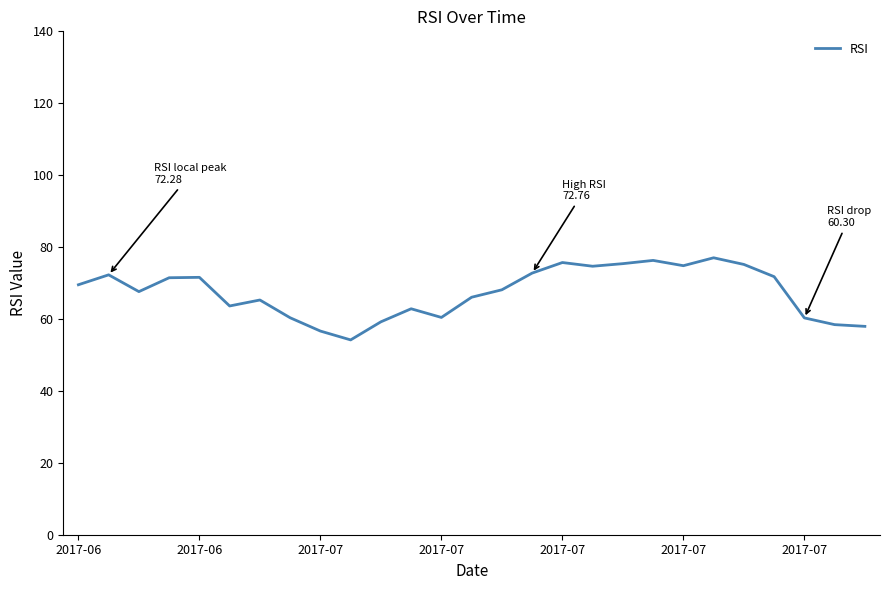

What is the smallest value displayed?

54.2